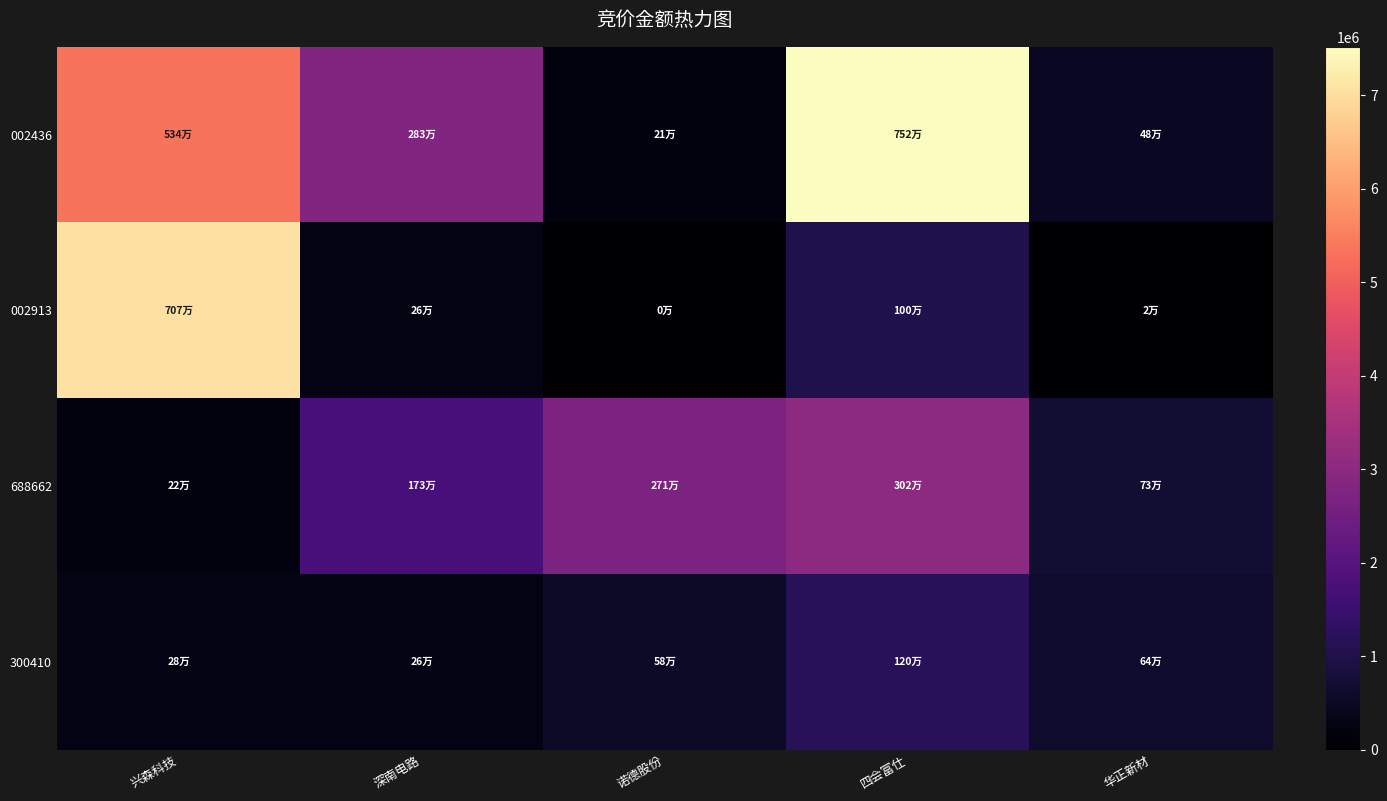

Rank the series by their maximum value, from highest to lowest.

002436, 002913, 688662, 300410